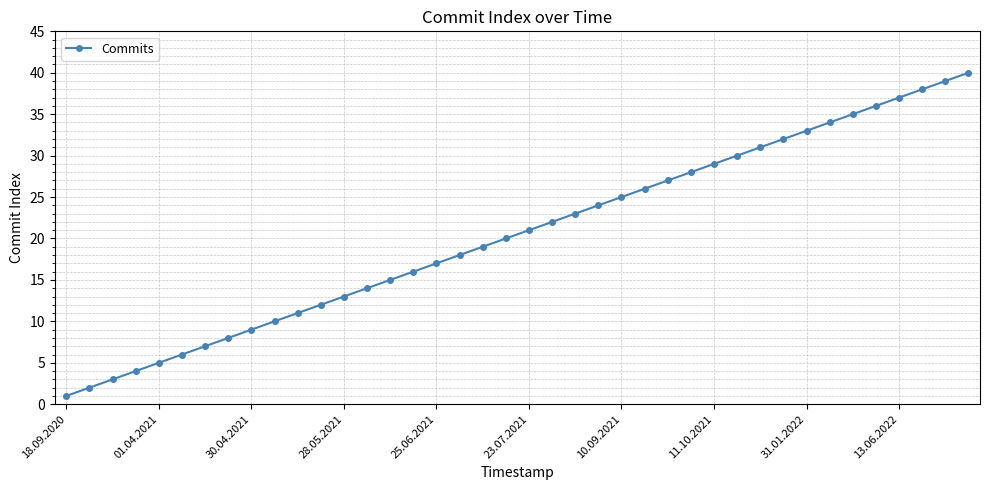

What is the smallest value displayed?

1